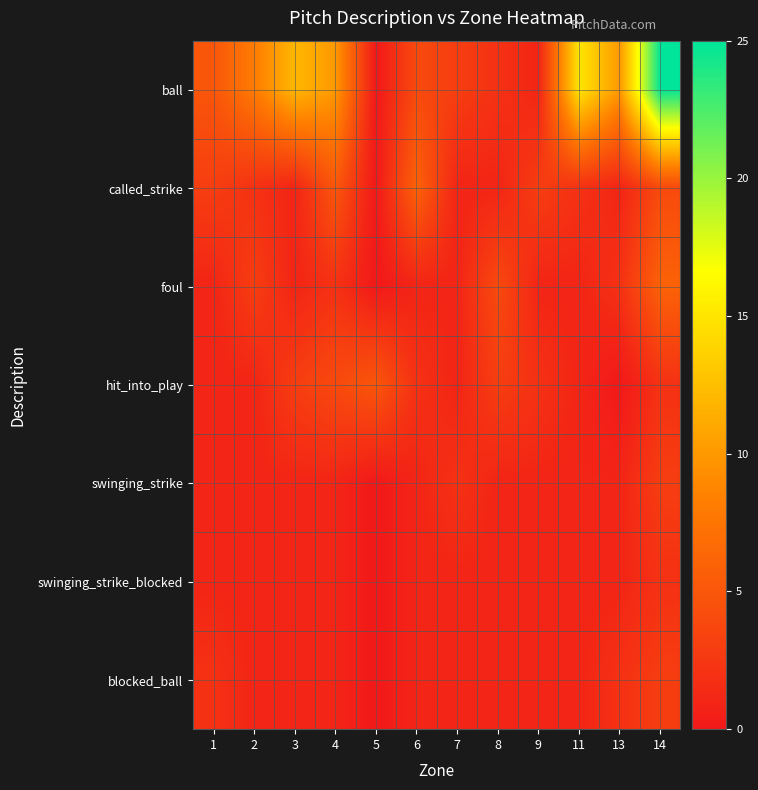

At how many categories does at least one series exceed 3?

10